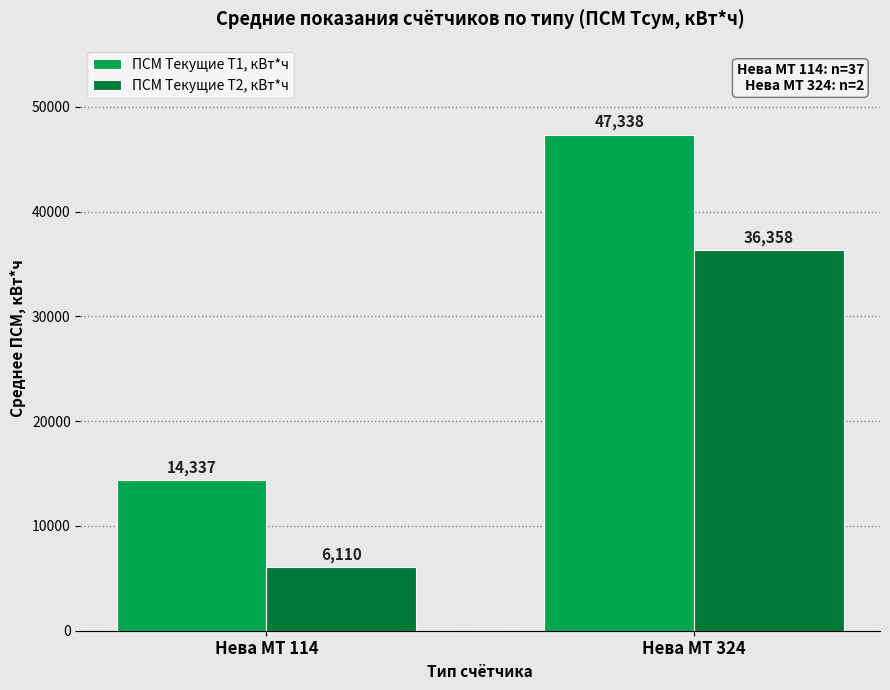

What is the total value across all series at Нева МТ 114?

20447.3